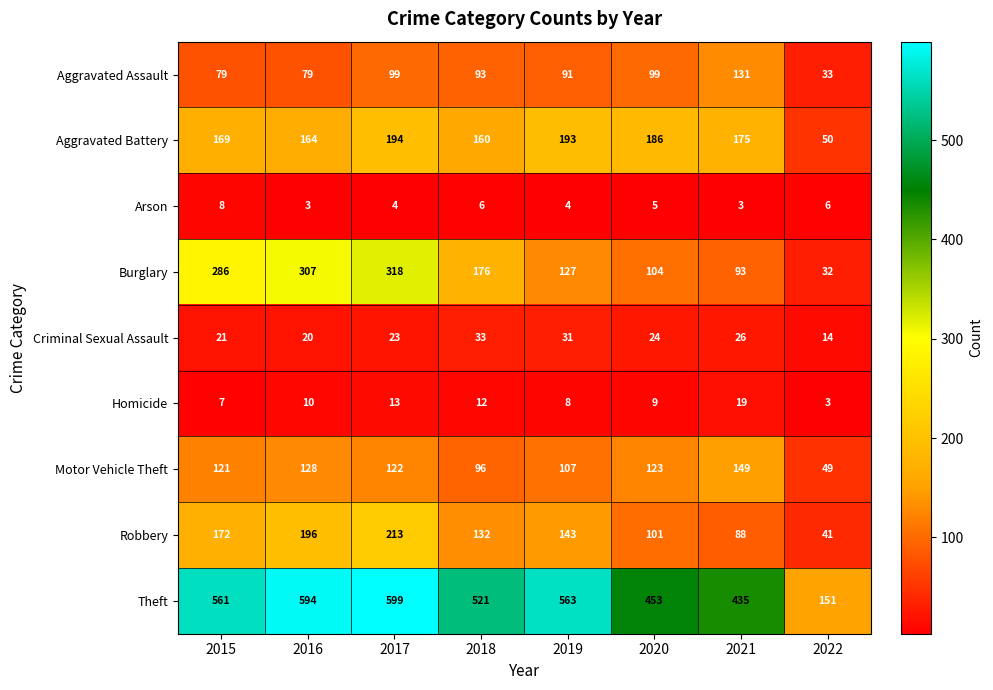

At how many categories does at least one series exceed 176?

7